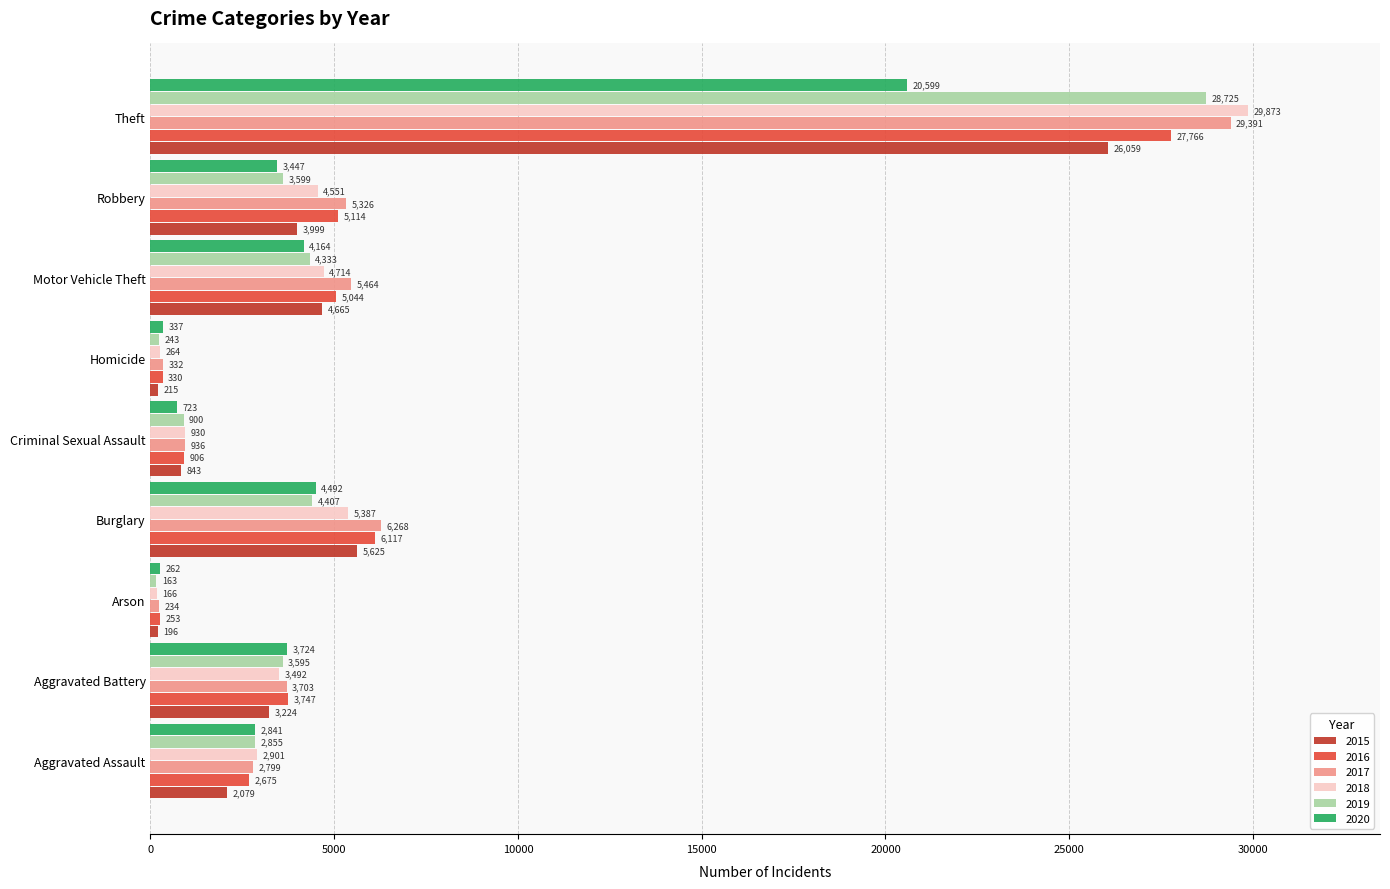

Count the number of categories in the chart.

9